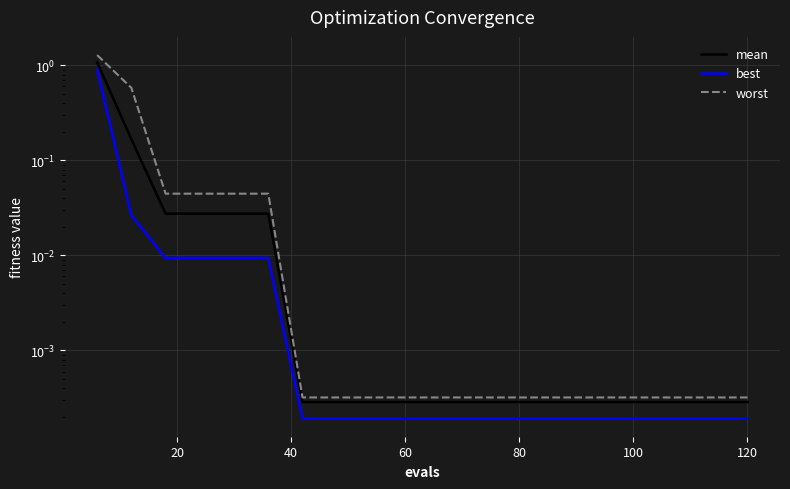

True or false: best has more than 1 interior local peaks.

False